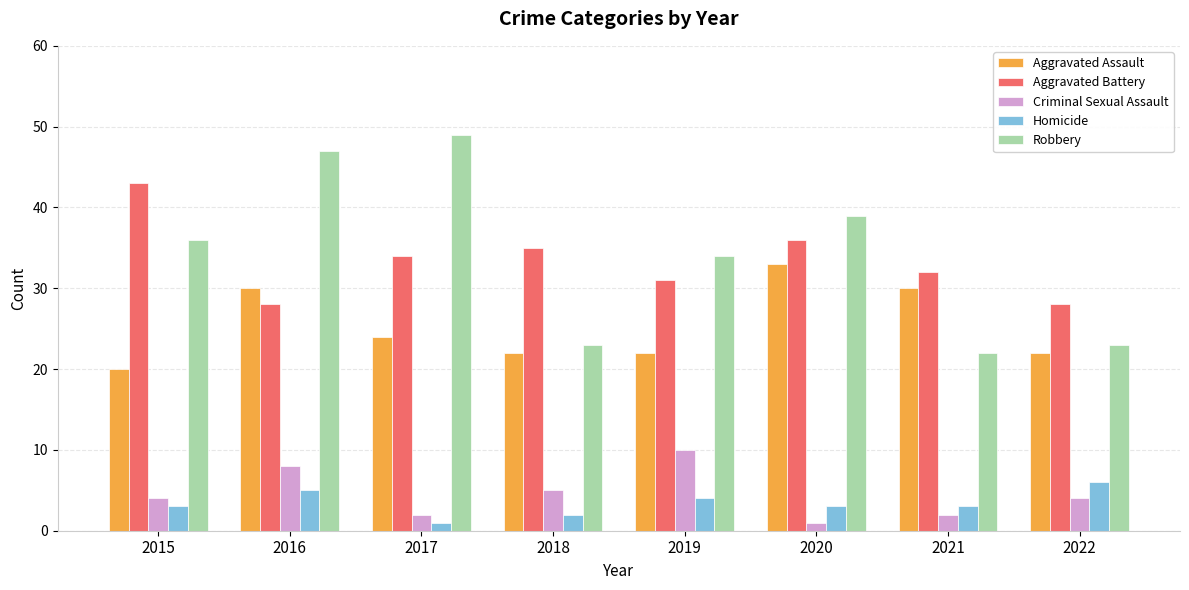

What is the greatest value displayed?

49